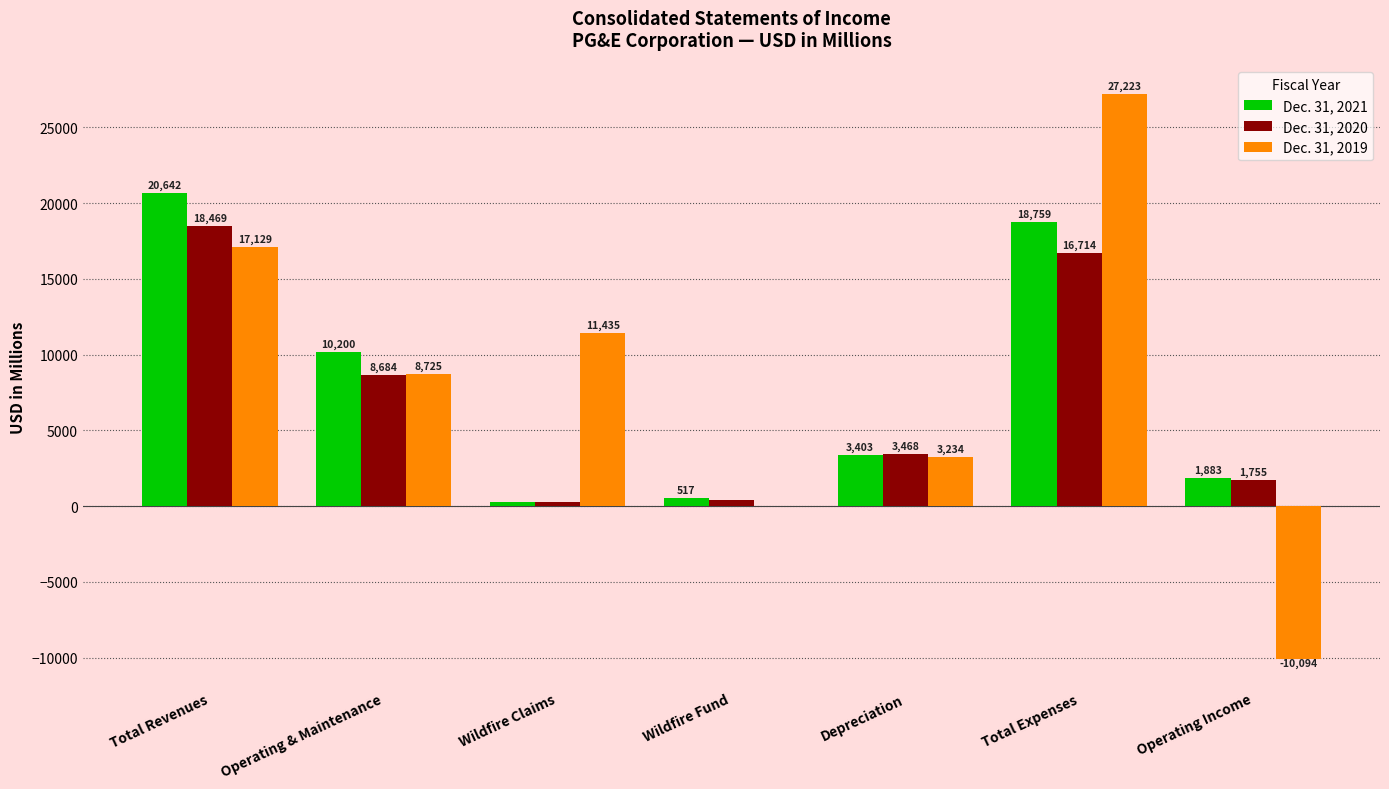

What is the difference between the Dec. 31, 2020 values at Wildfire Claims and Total Expenses?

16463